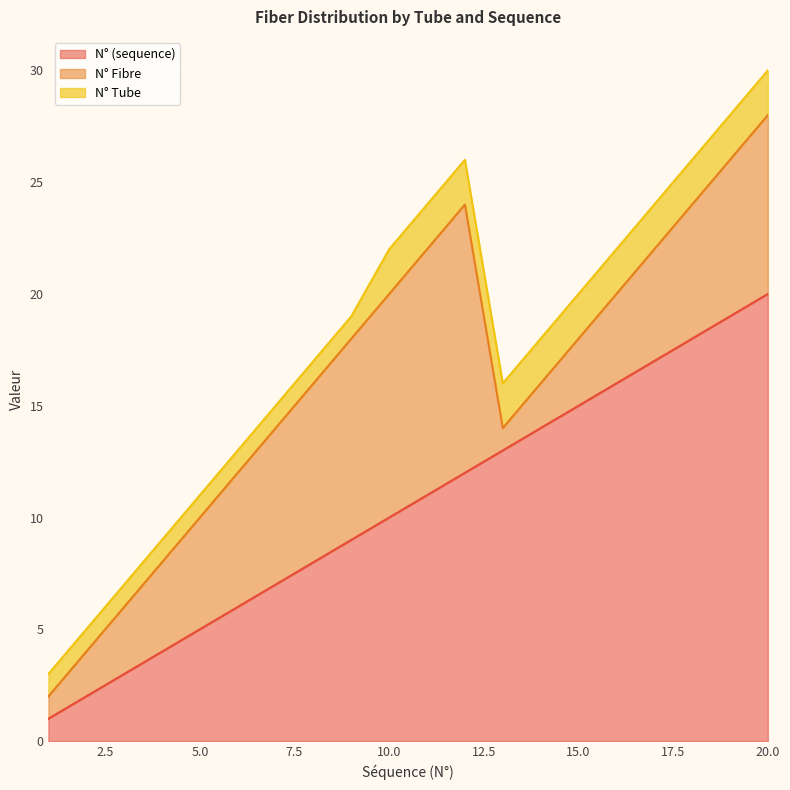

Which series has the largest total across all categories?

N° (sequence)